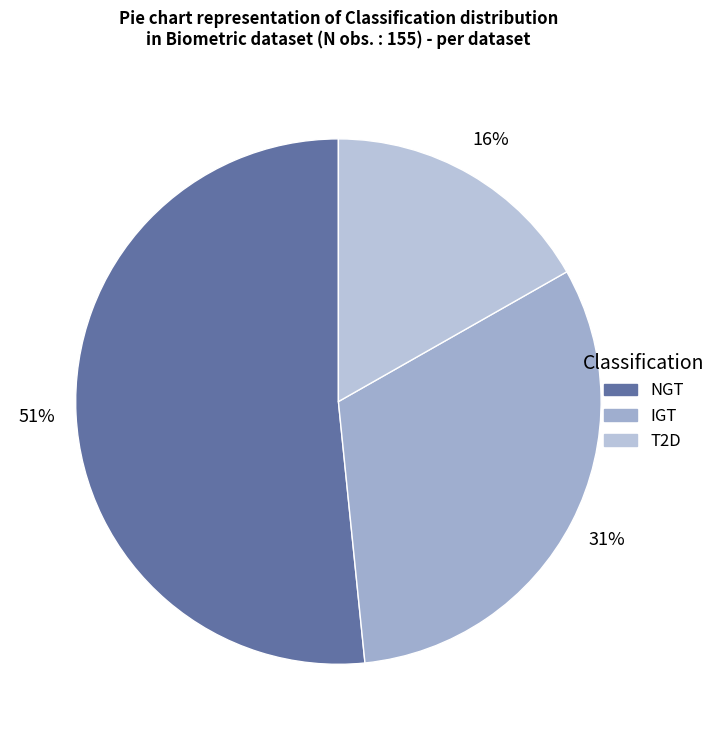

How many slices are in this pie chart?

3